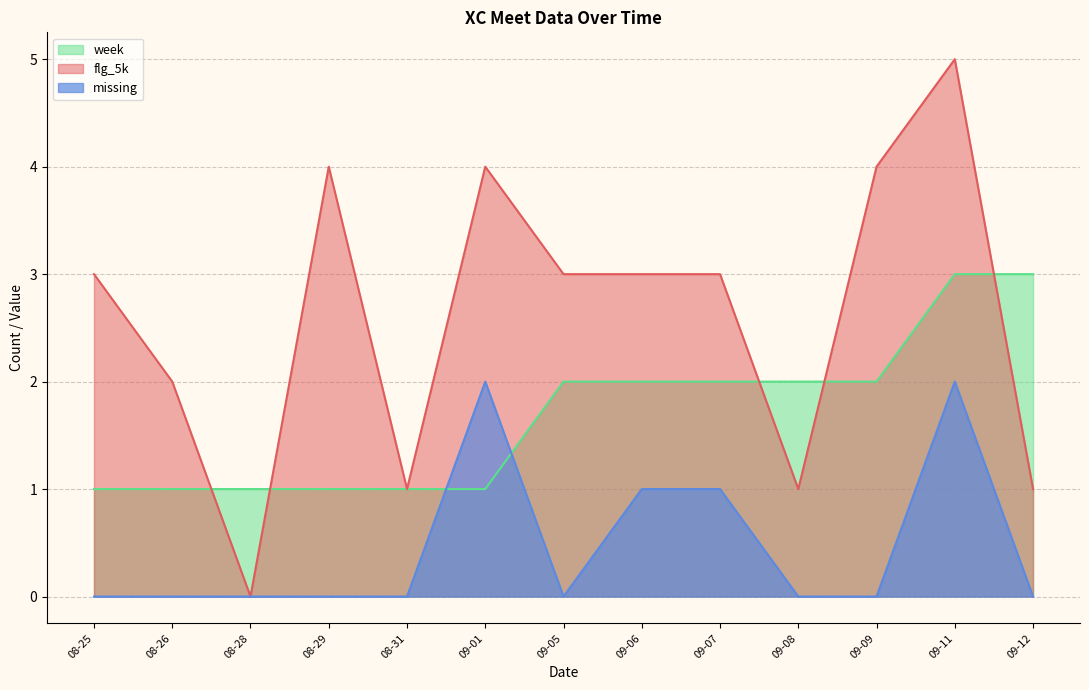

What is the label of the 23rd point from the left?

2023-09-05